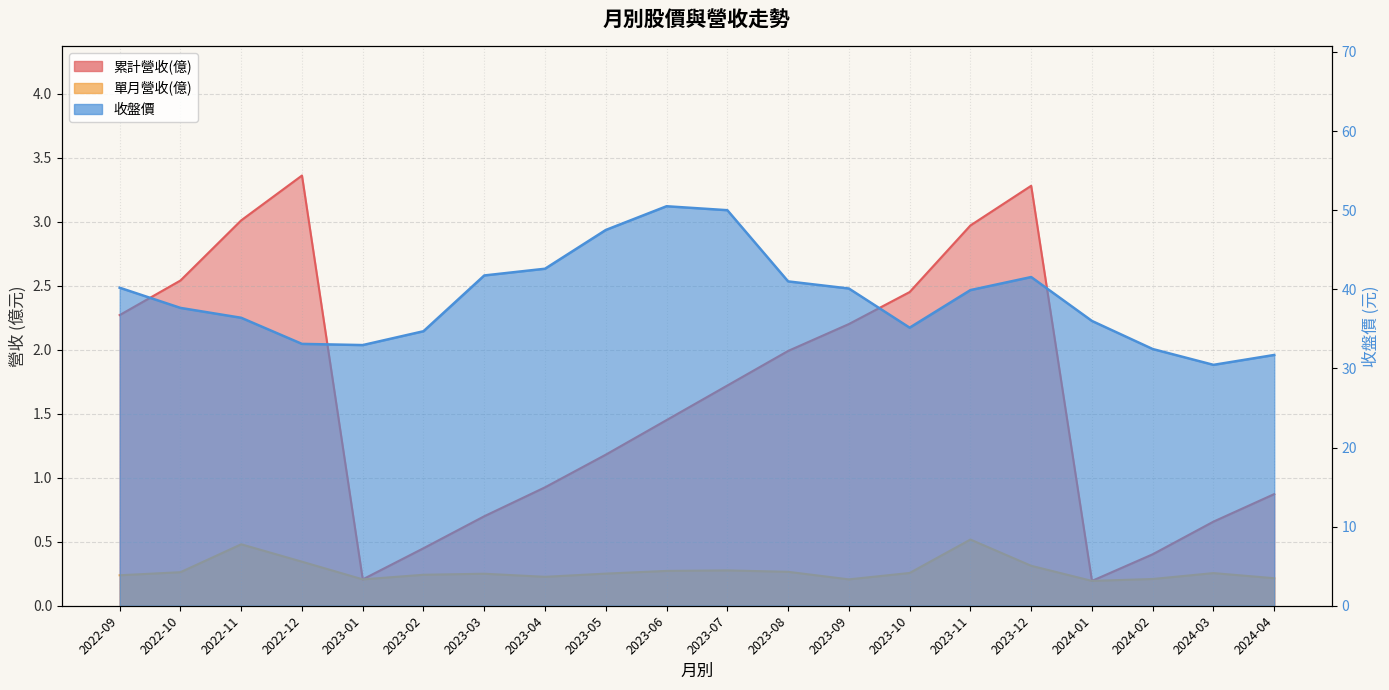

At which category is the sum across all series the highest?

2023-06